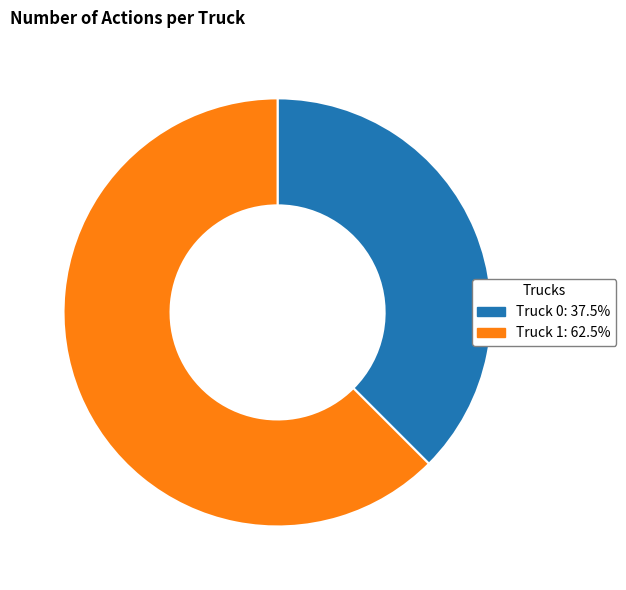

Between Truck 0 and Truck 1, which is larger?

Truck 1